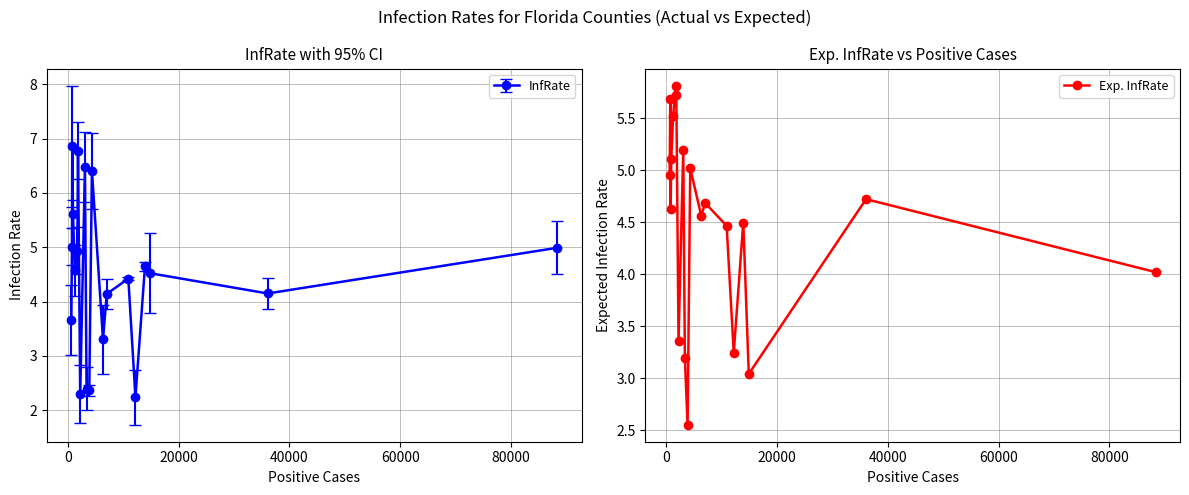

What is the value of the Exp. InfRate point at the 2nd from the left?

5.7